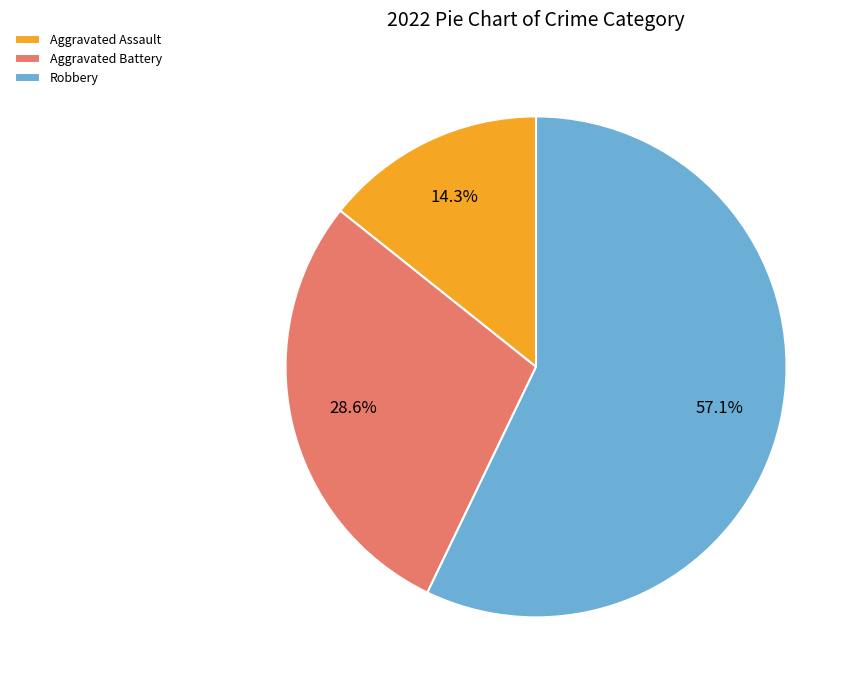

To the nearest percent, what is the average slice percentage?

33%